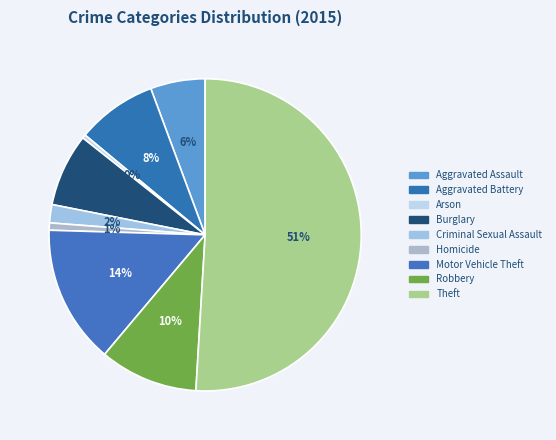

The Theft slice represents 61% of the pie. True or false?

False